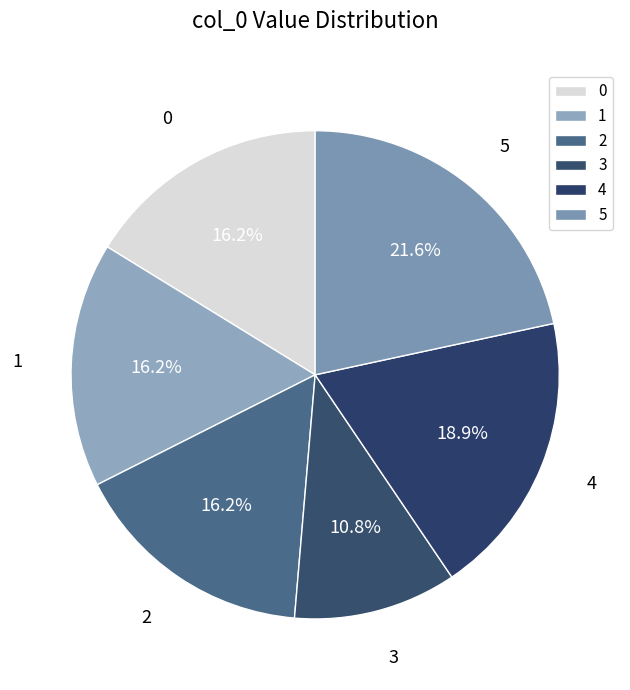

Count the number of slices in the pie.

6